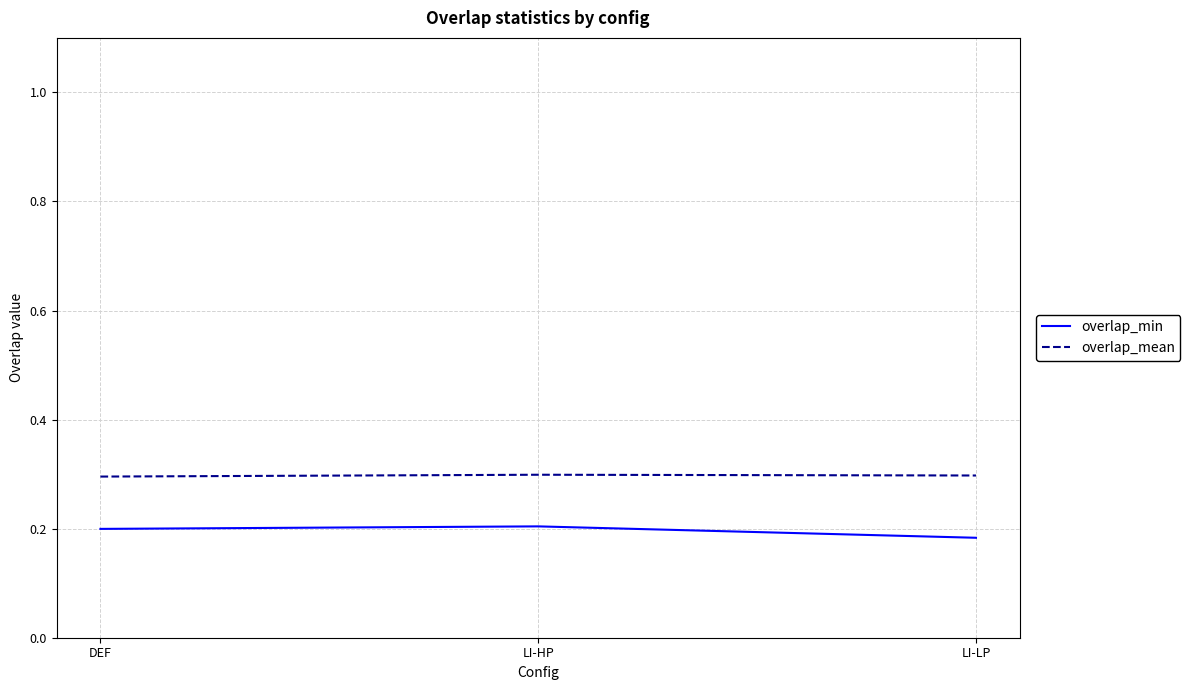

What are all the series names shown in the legend?

overlap_min, overlap_mean